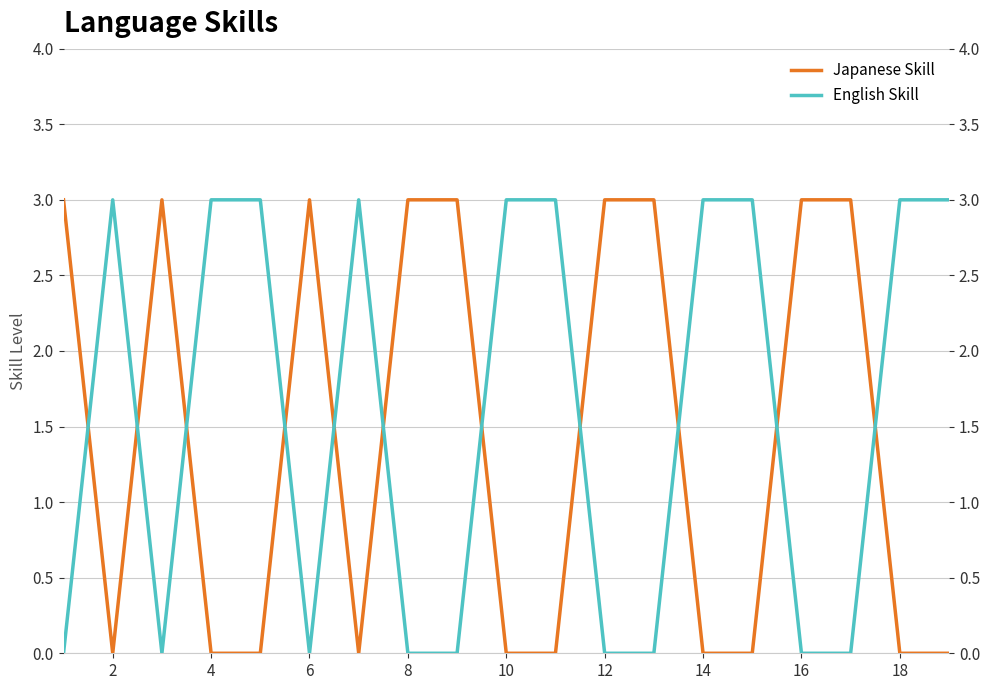

Is it true that English Skill equals 2 at 13?

False